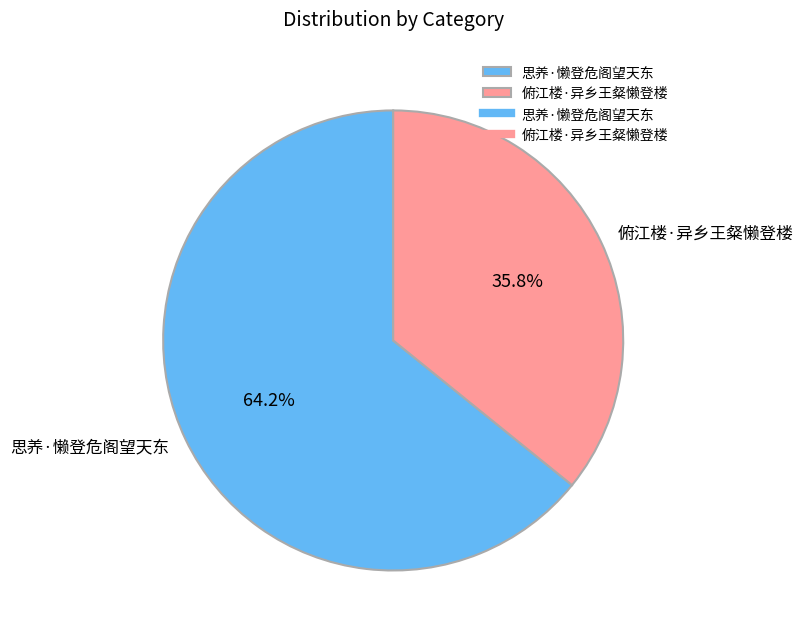

Which category has the smallest portion of the pie?

俯江楼·异乡王粲懒登楼